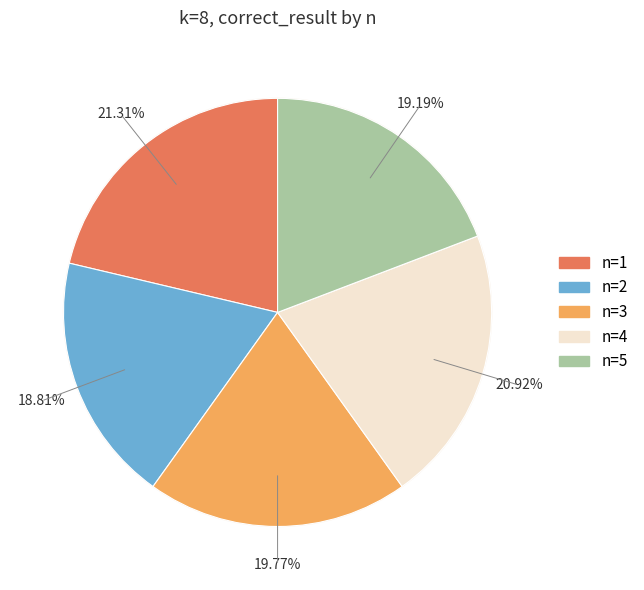

To the nearest percent, what is the combined percentage of 5 and 1?

40%